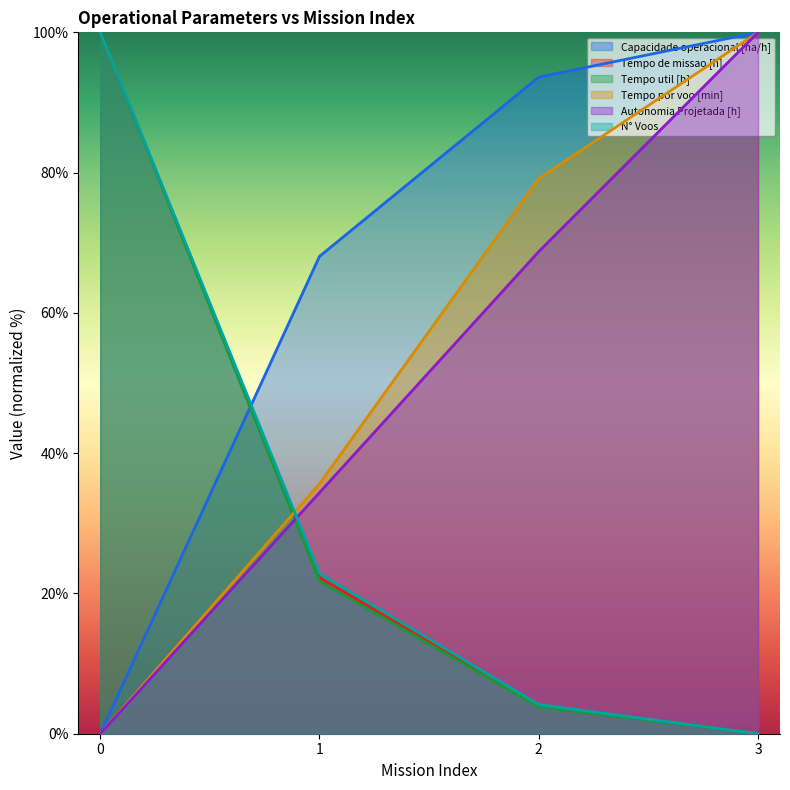

Does the chart display data point markers on the line(s)?

No